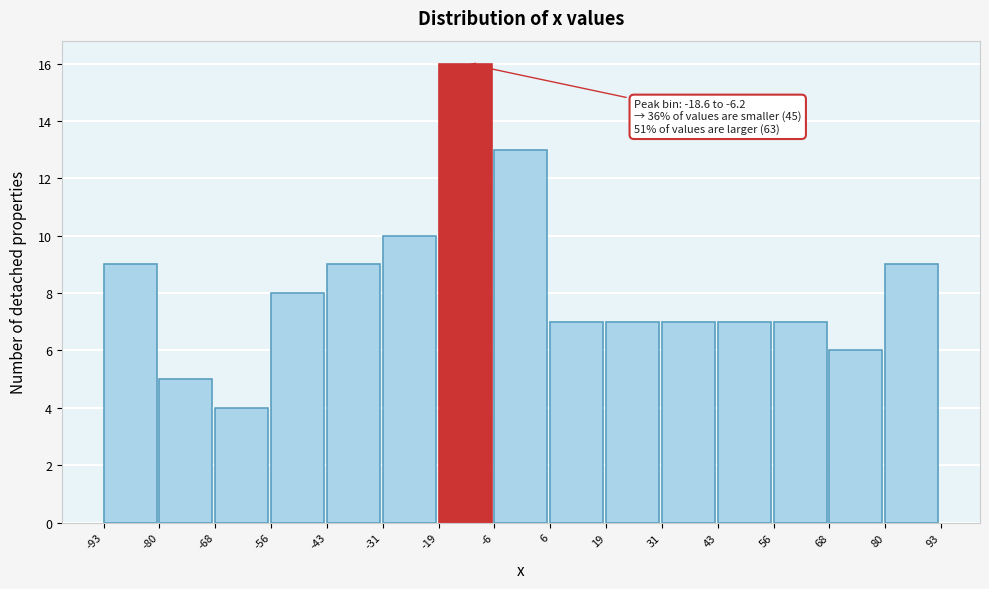

Over which range of the x-axis is the bar tallest?

-19 to -6